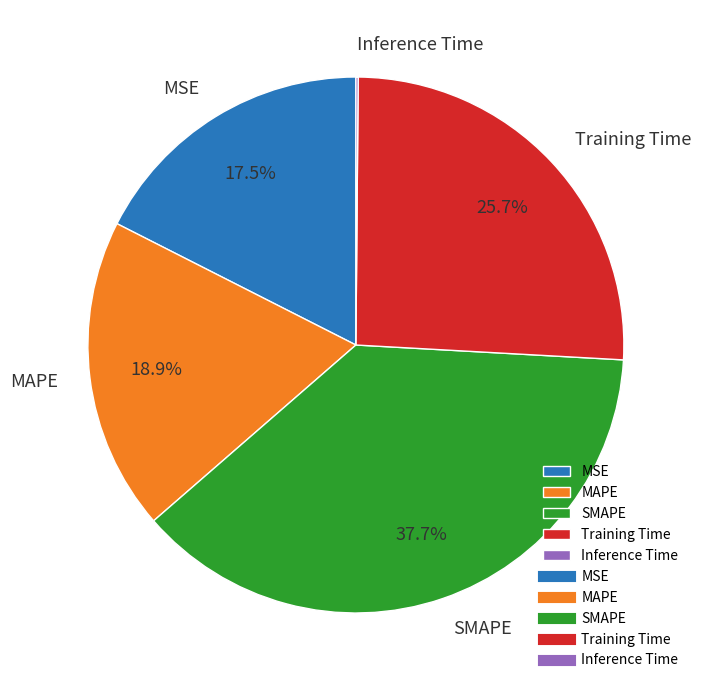

True or false: MAPE accounts for 30% of the total.

False